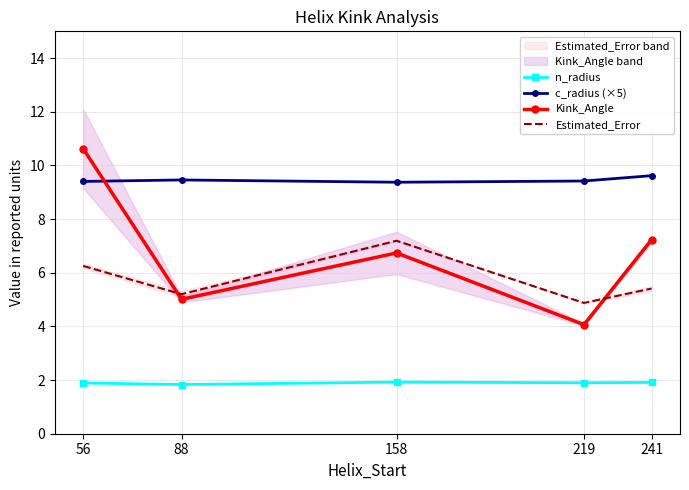

True or false: n_radius has more than 0 interior local peaks.

True